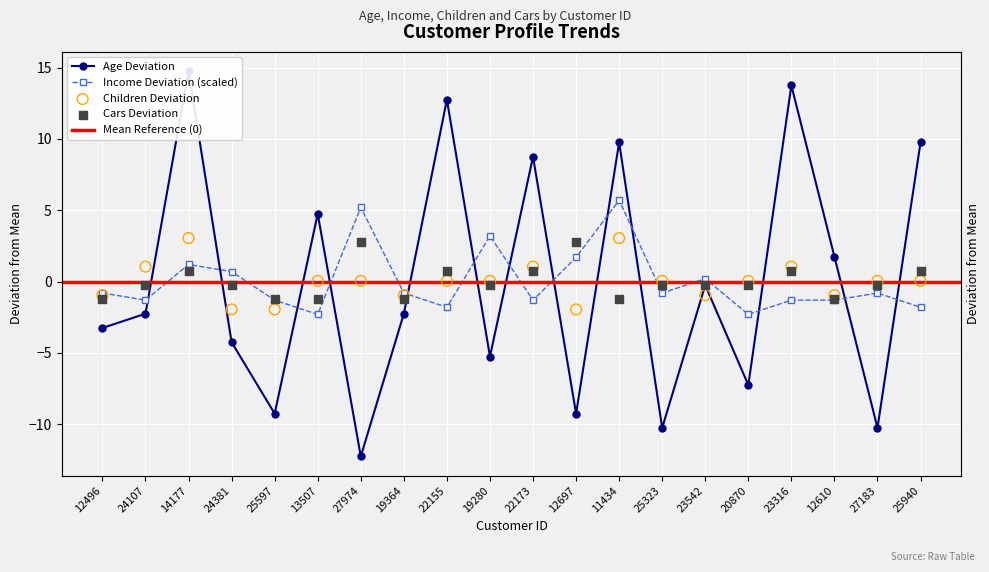

Is the value of Cars at 27974 greater than the value of Age at 14177?

No